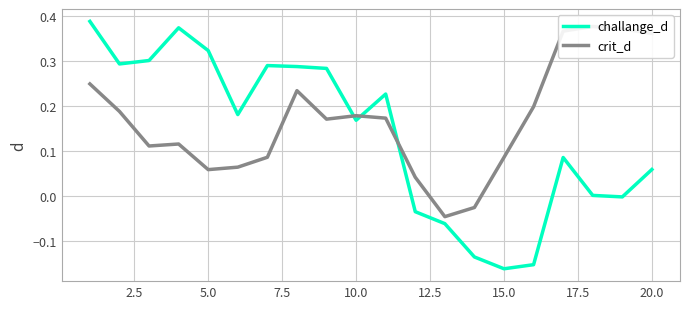

What is the minimum value shown in the chart?

-0.2